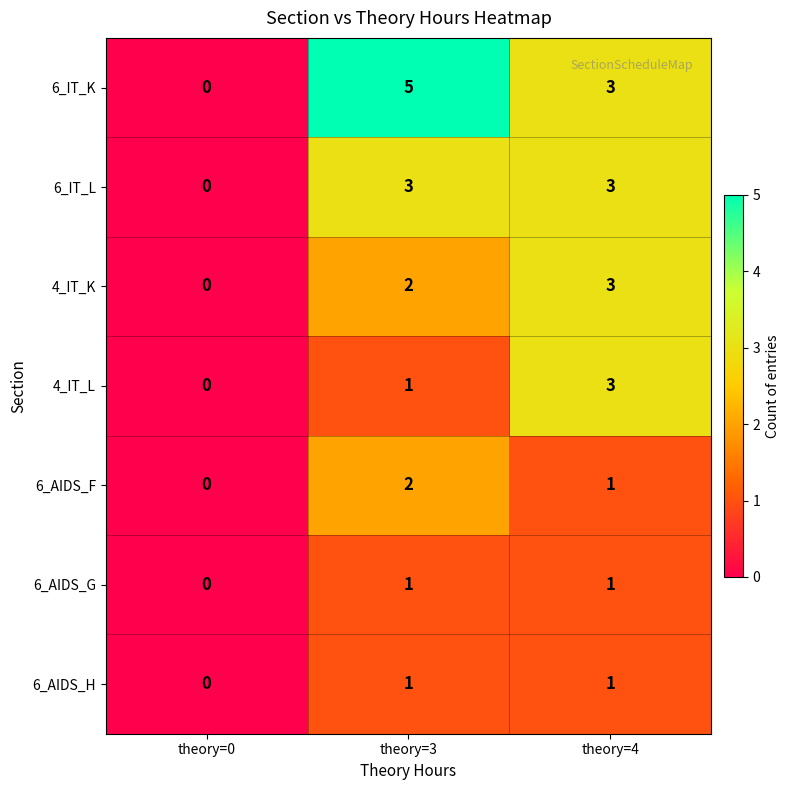

Is it true that 6_IT_K equals 9 at theory=3?

False